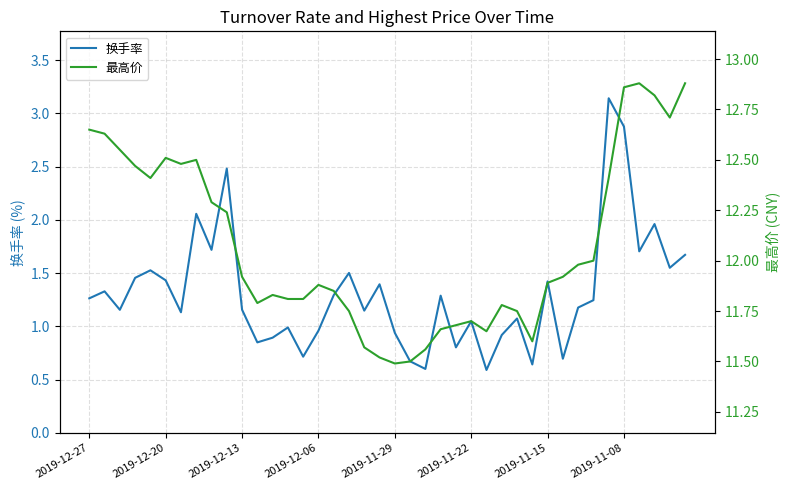

What is the lowest value of the 换手率 series?

0.6